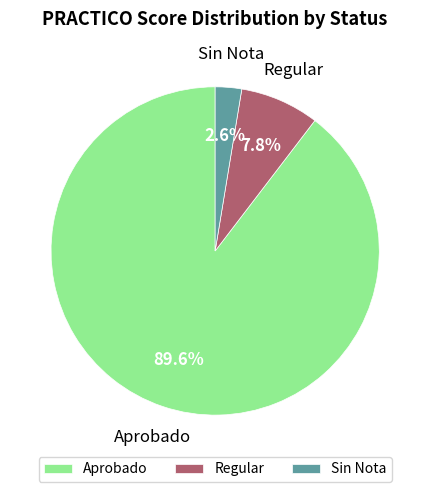

What percentage do Regular and Aprobado together represent?

97.4%